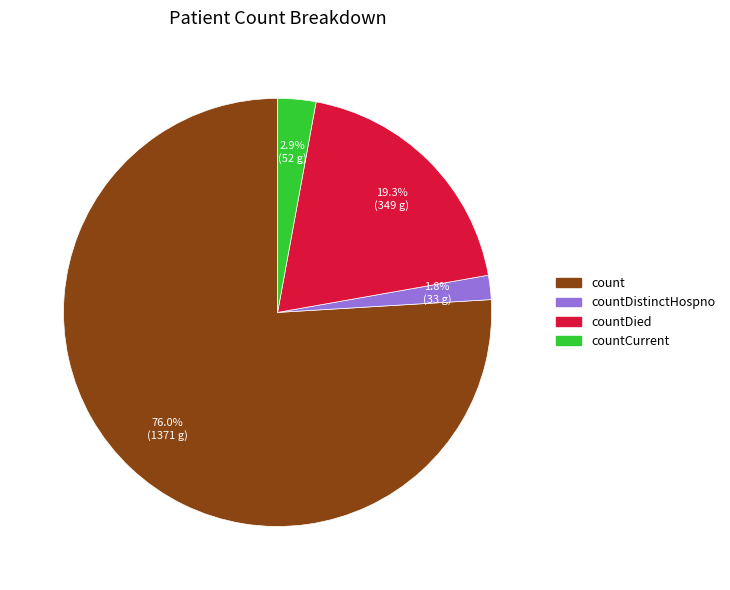

Is there a majority slice in this chart?

Yes